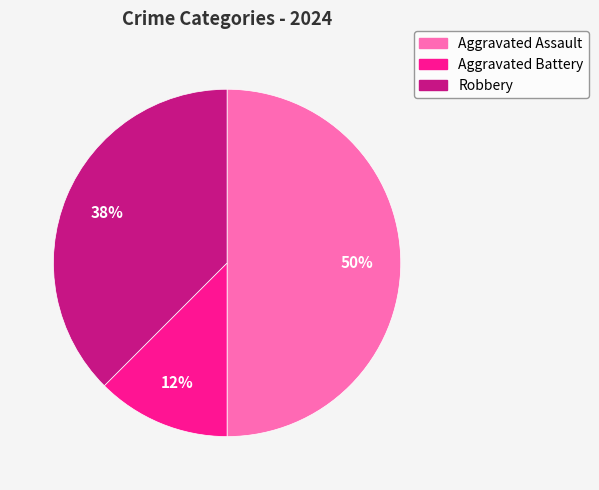

Between Aggravated Assault and Robbery, which is larger?

Aggravated Assault